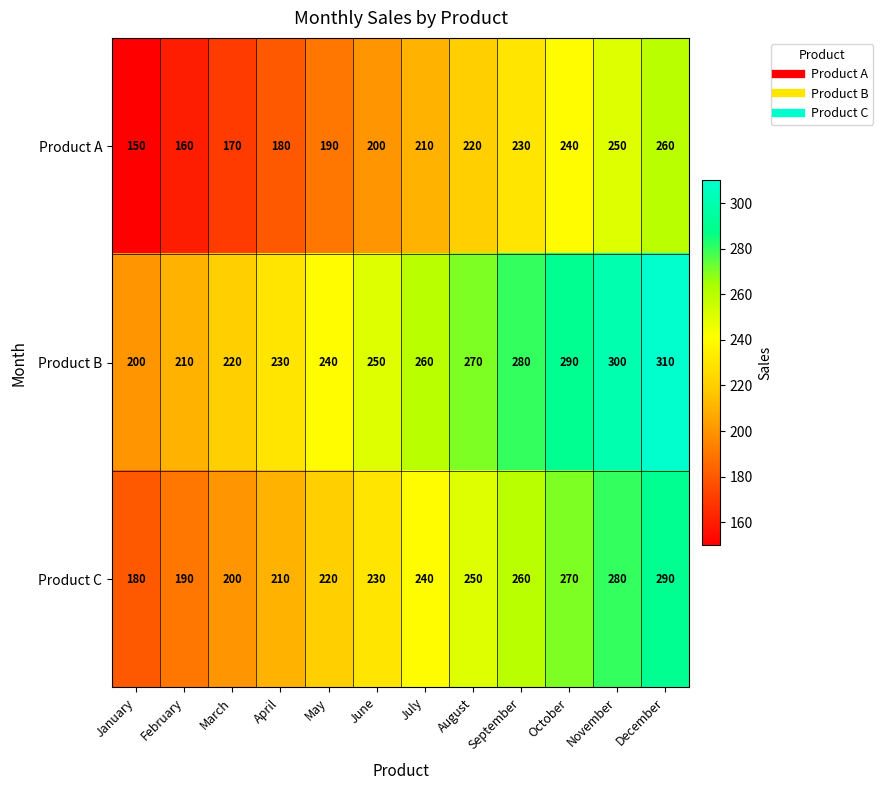

Which label corresponds to the smallest value in the chart?

January